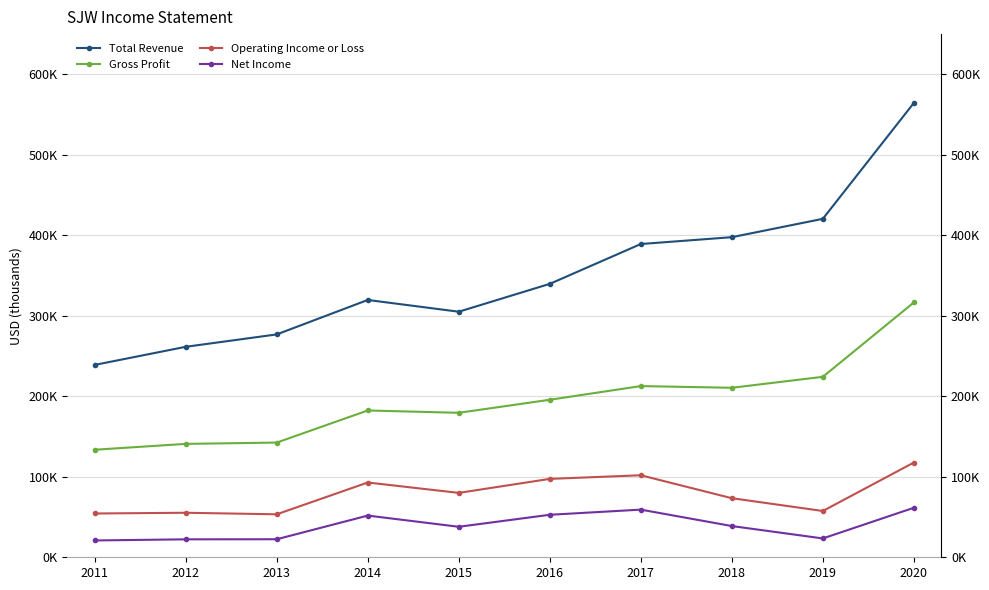

At which category does the chart reach its minimum across all series?

2011